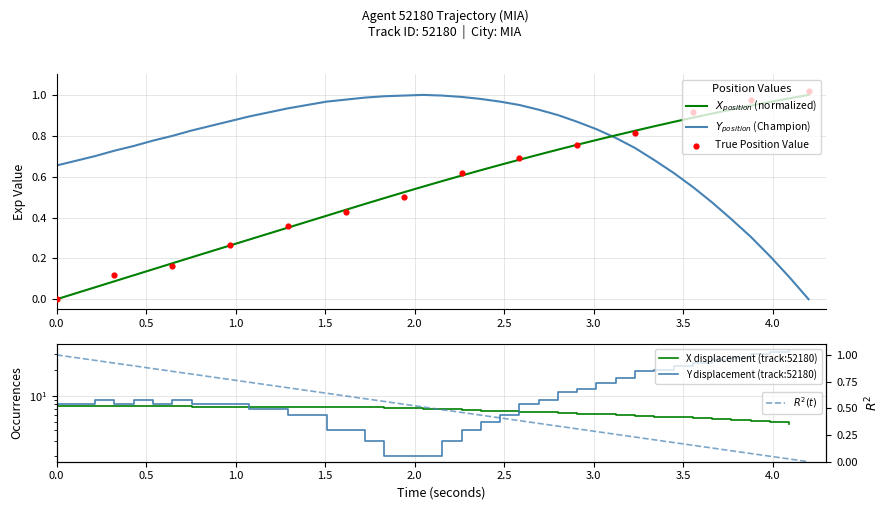

At which category is the sum across all series the highest?

25